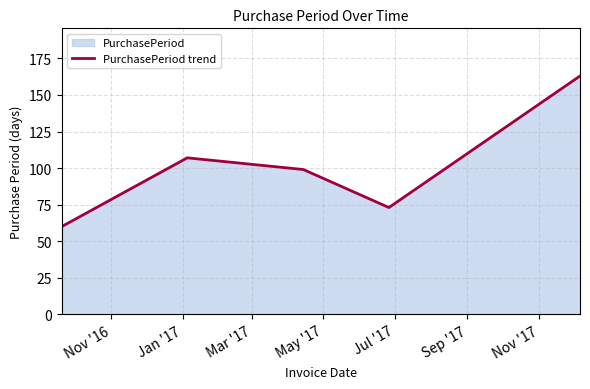

How many interior local peaks (higher than both neighbors) does the data have?

1